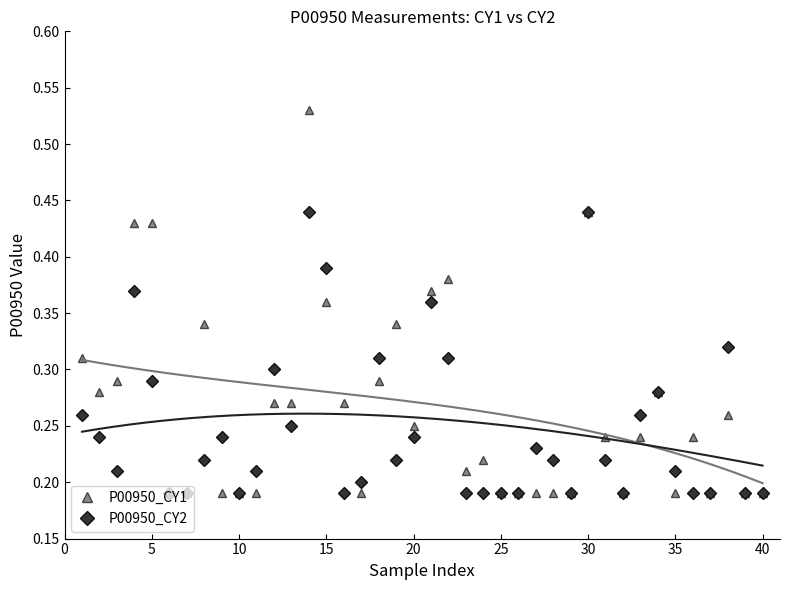

True or false: P00950_CY1 has more than 2 interior local peaks.

True